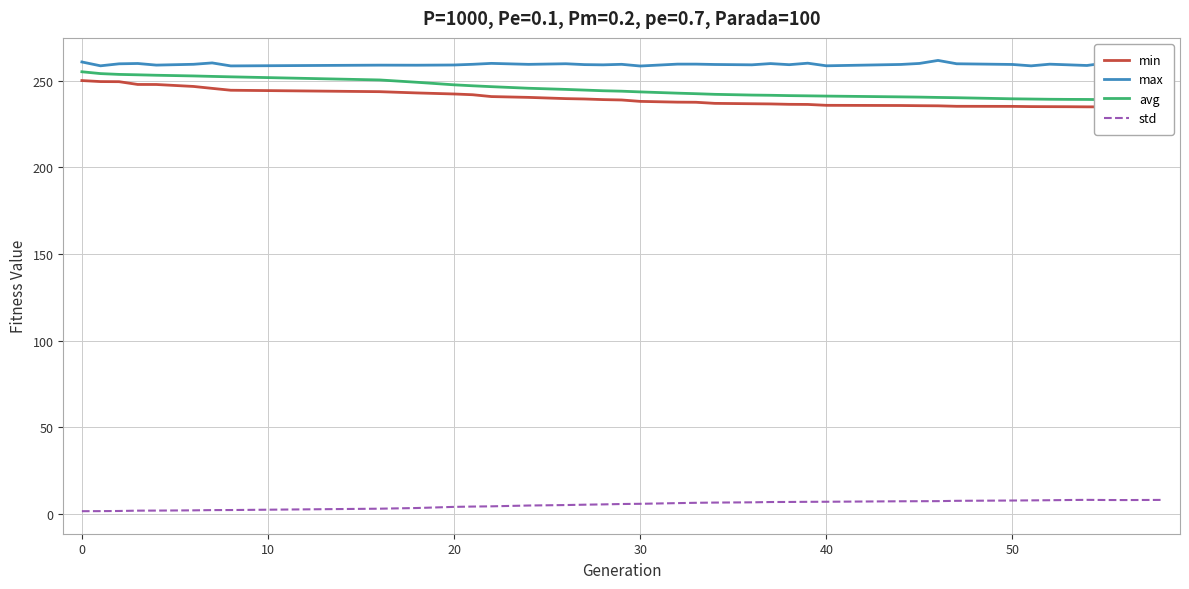

True or false: max and std cross at least once.

False